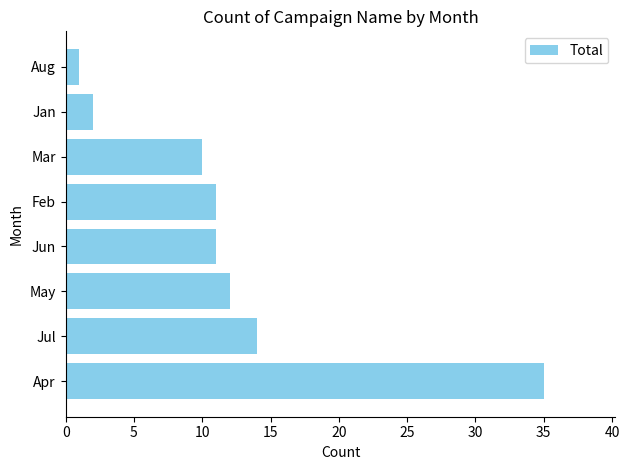

What is the ratio of the value at May to the value at Jan?

6.0